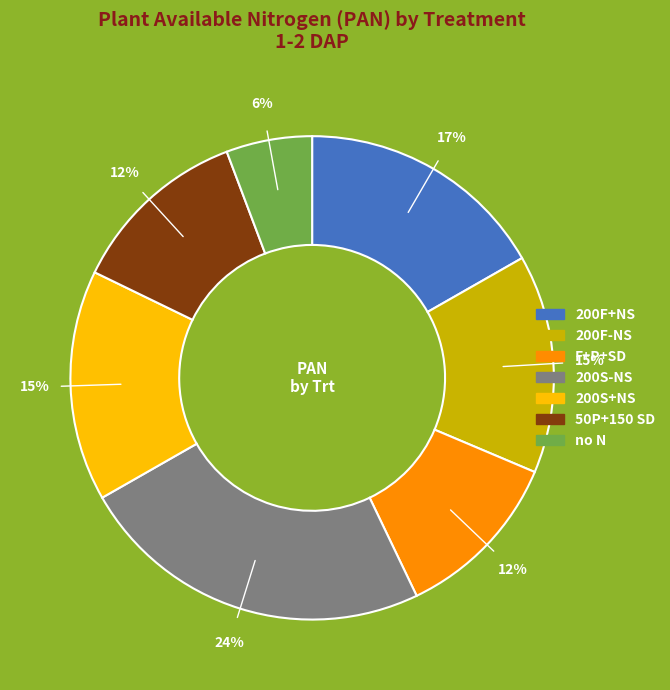

The F+P+SD slice represents 12% of the pie. True or false?

True